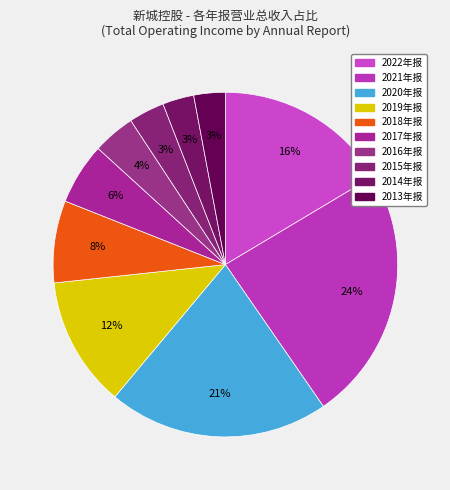

Is it true that 2015年报 is 3% of the pie?

True